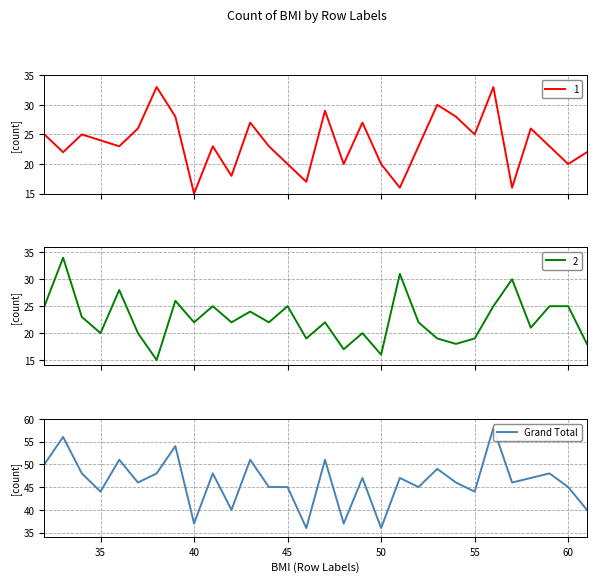

What is the minimum value for 1?

15